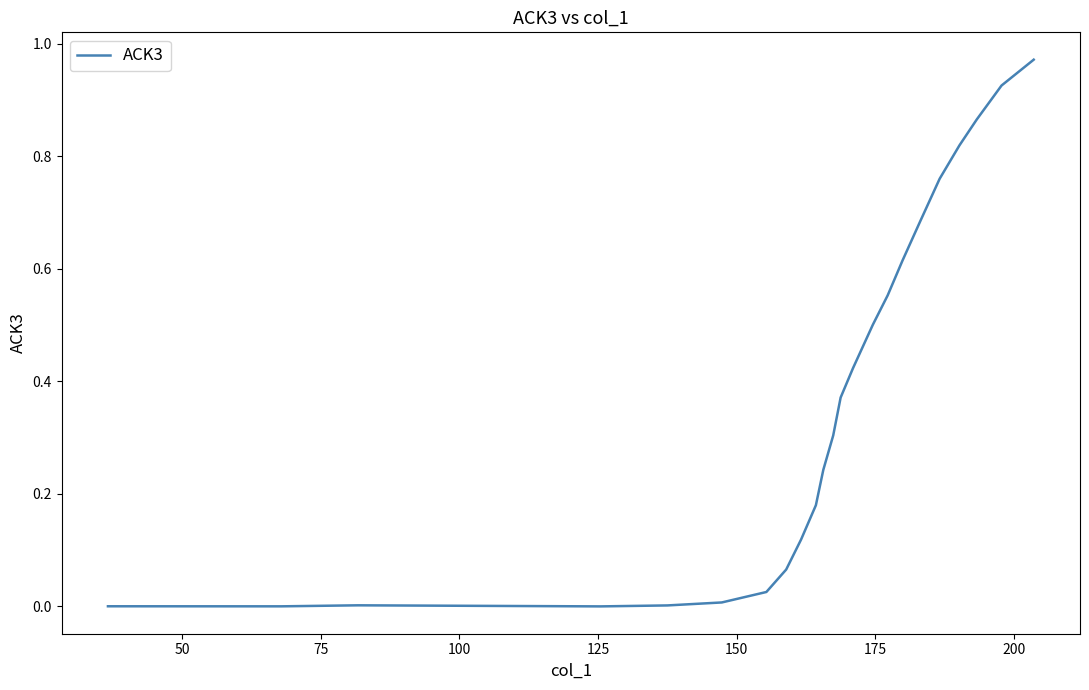

What is the value of the 12th point from the left?

0.3